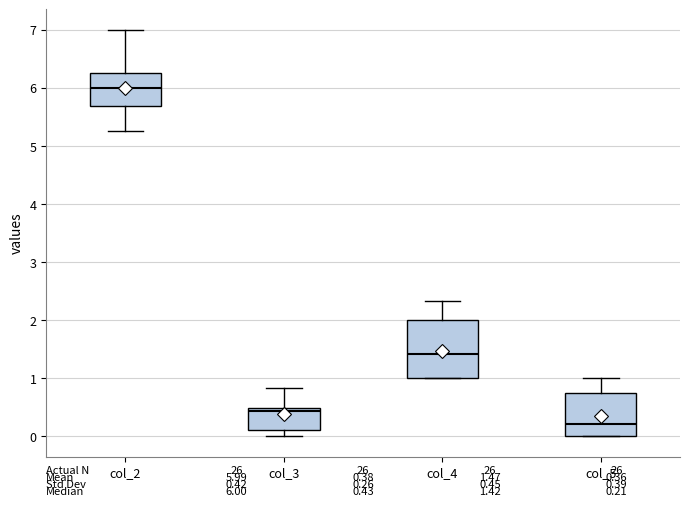

Which box has the highest median line?

col_2